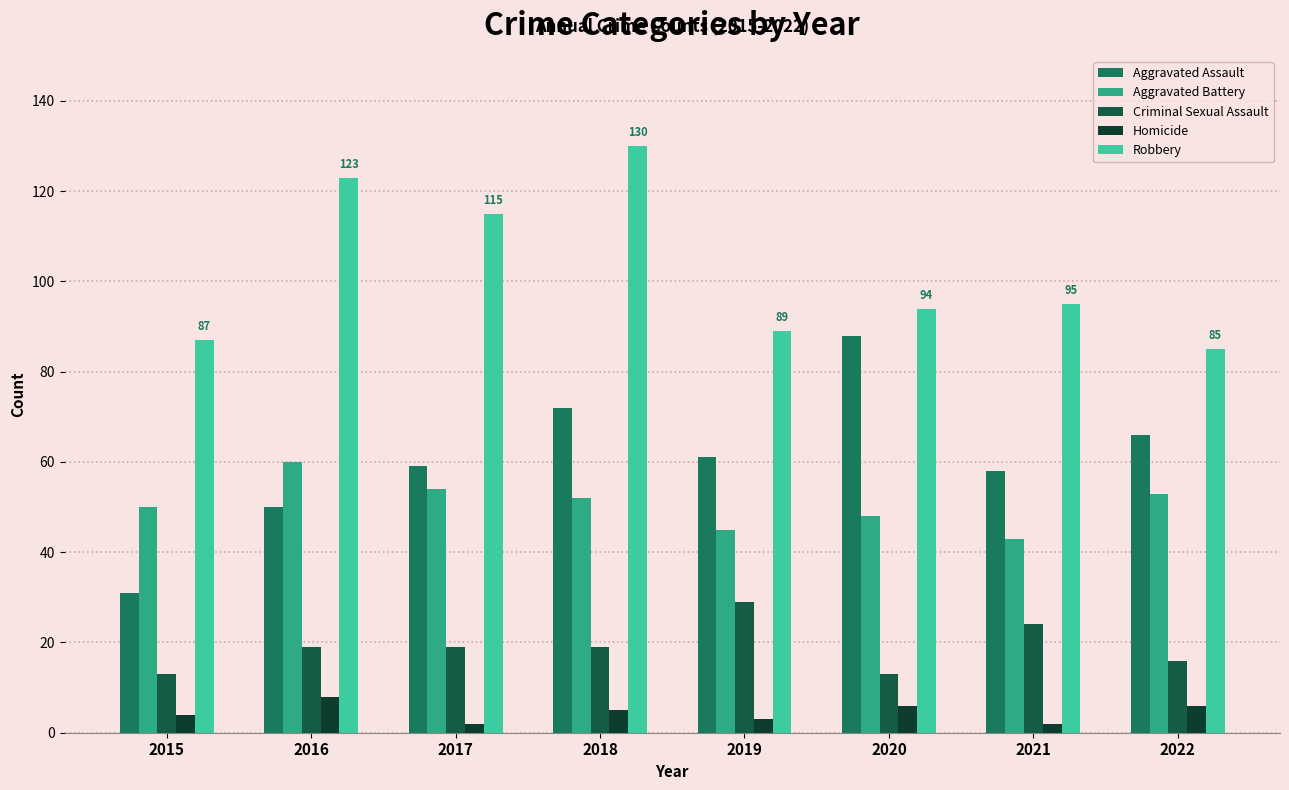

Which series has the largest total across all categories?

Robbery